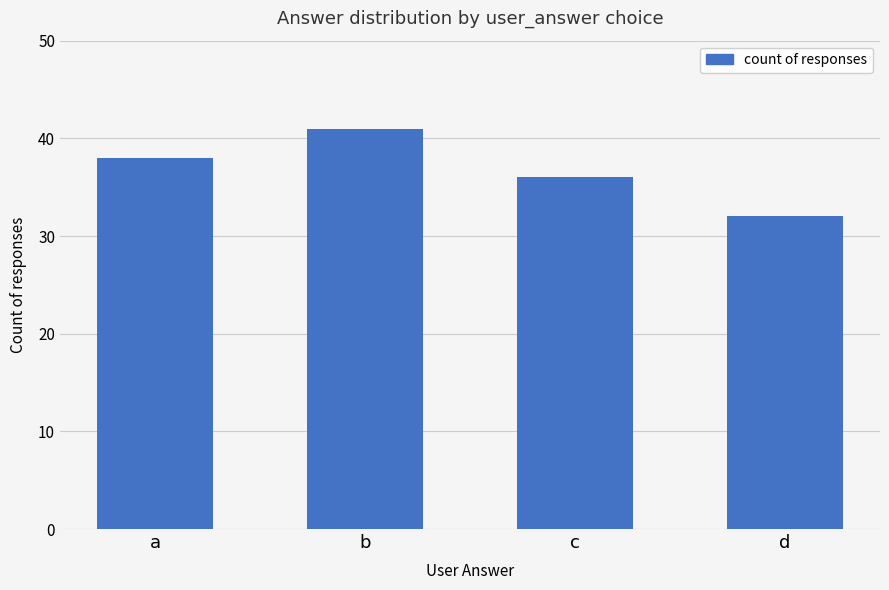

Reading left to right, transcribe all the data shown in this chart.

a=38	b=41	c=36	d=32